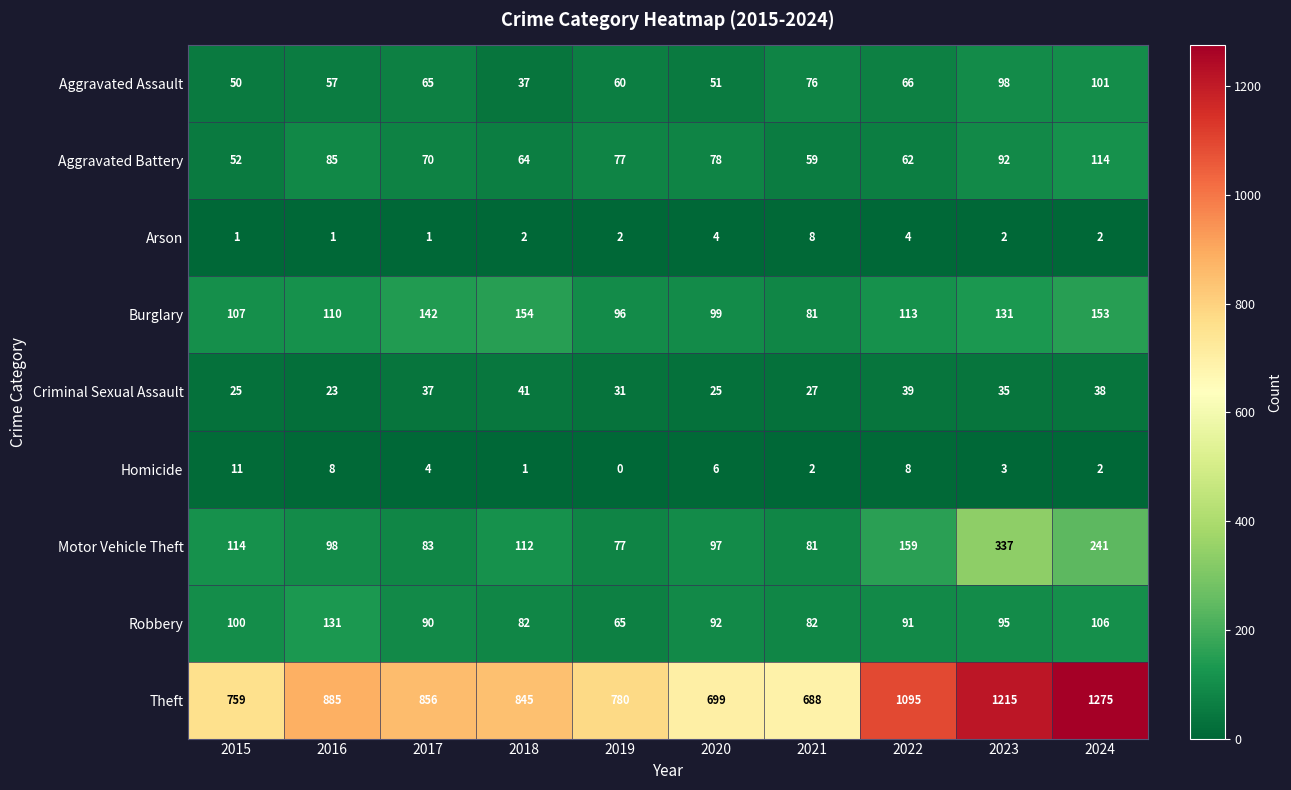

What is the approximate value of Homicide at 2017, to the nearest 5?

5